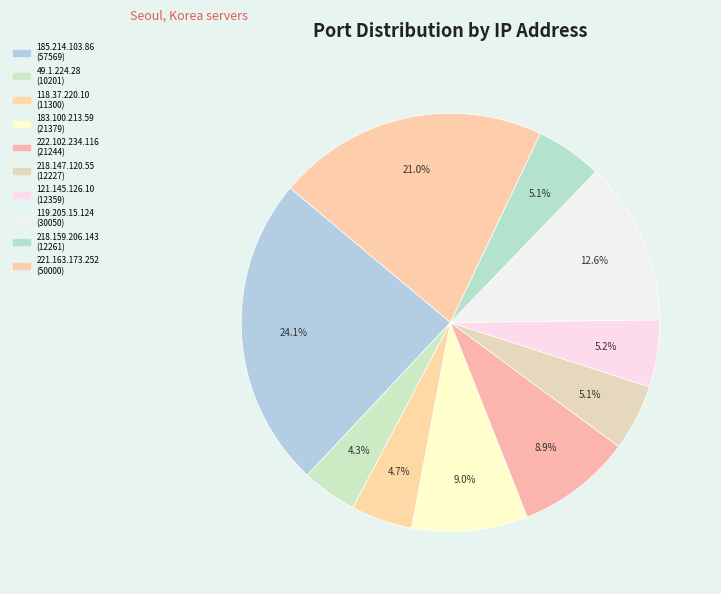

Count the number of slices in the pie.

10